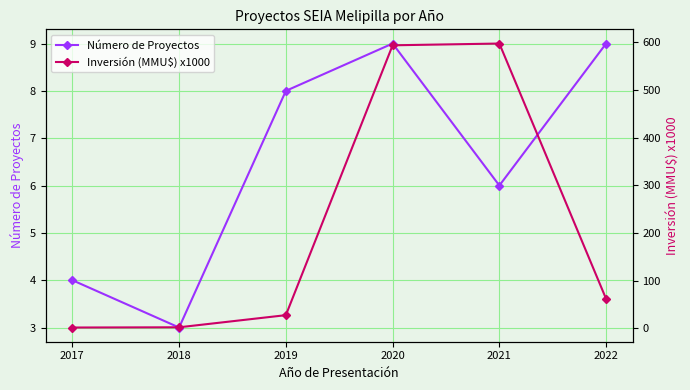

Which label corresponds to the largest value in the chart?

2021